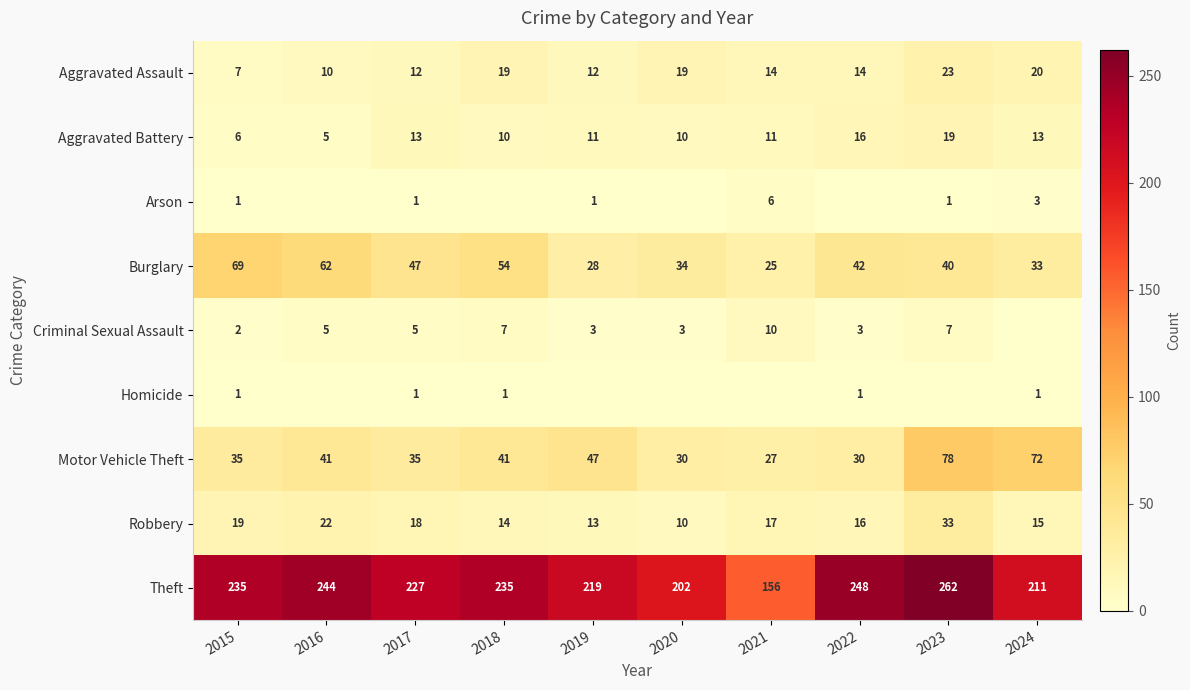

Is it true that Criminal Sexual Assault equals 7 at 2018?

True